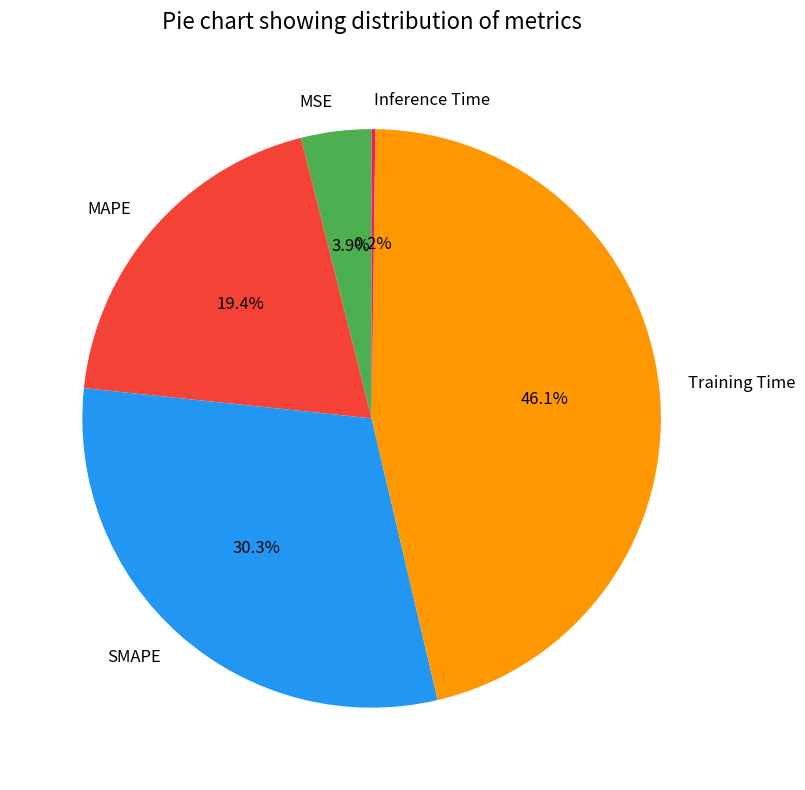

Combined, do MAPE and SMAPE account for over 50%?

No